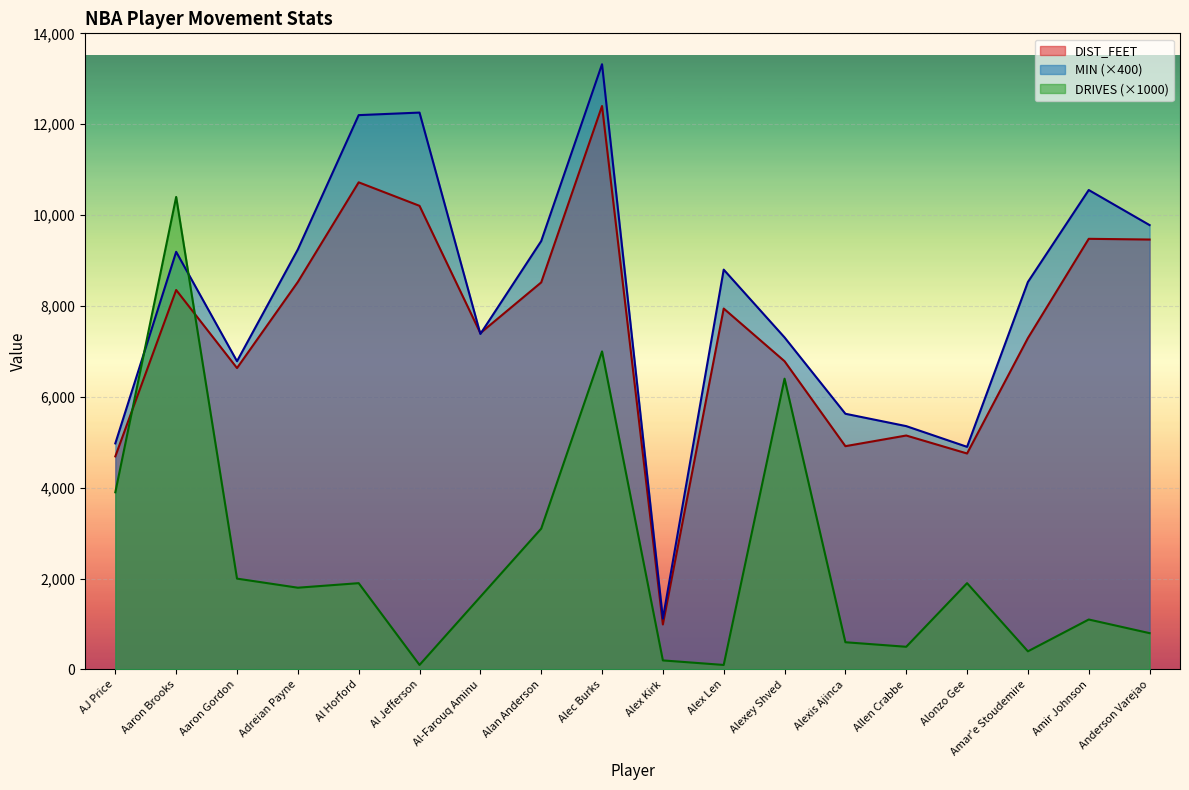

True or false: DIST_FEET and MIN intersect in this chart.

True